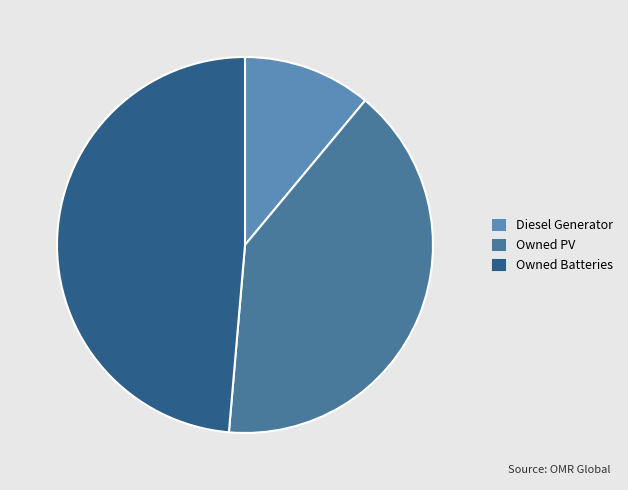

How many slices are in this pie chart?

3